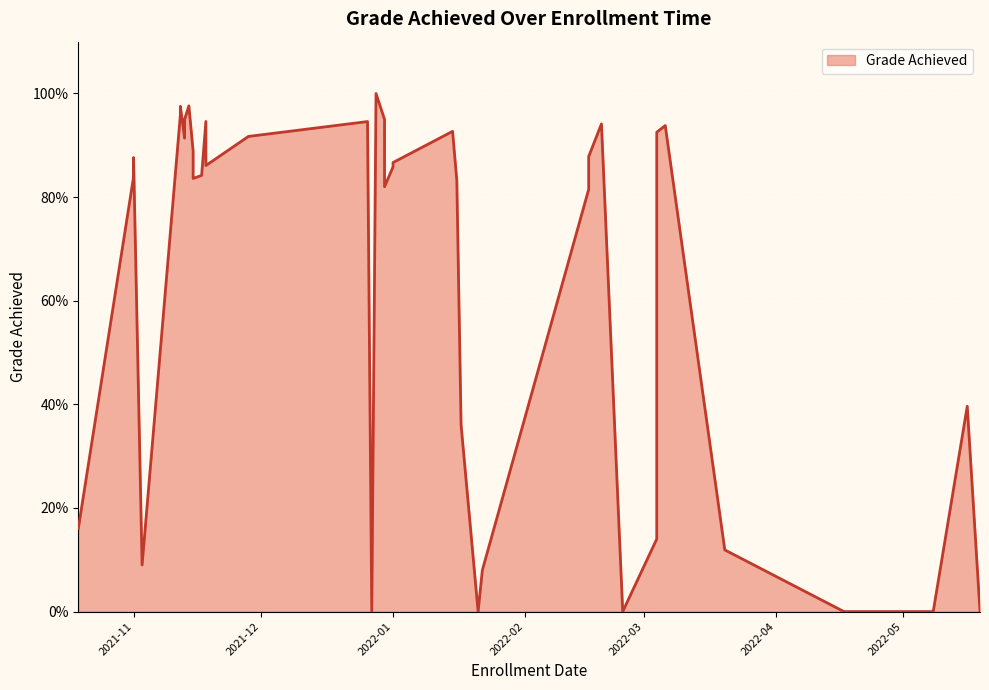

Count the number of categories in the chart.

40